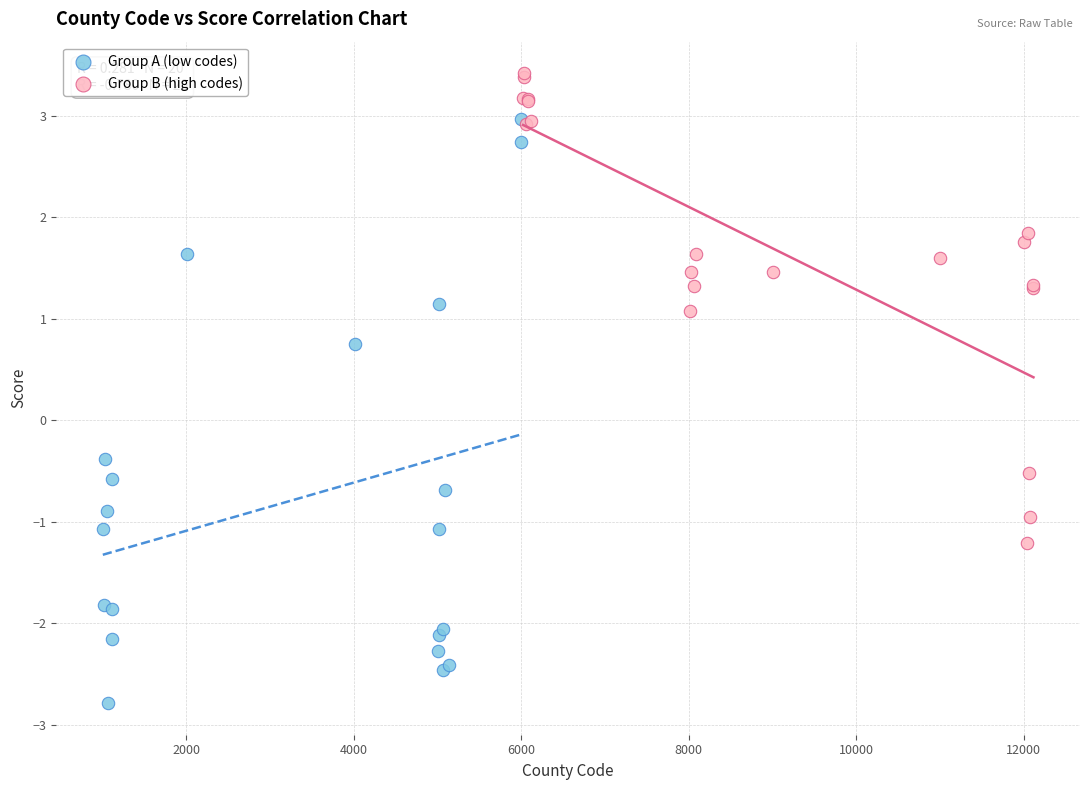

Which series has the widest spread of Y values?

Group A (low codes)